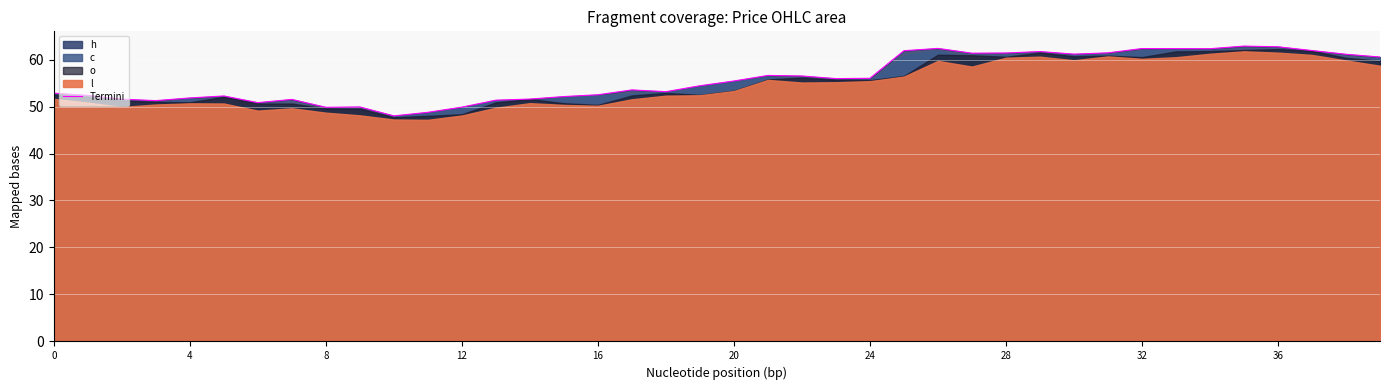

True or false: Termini has a value of 56.0 at 24.

True